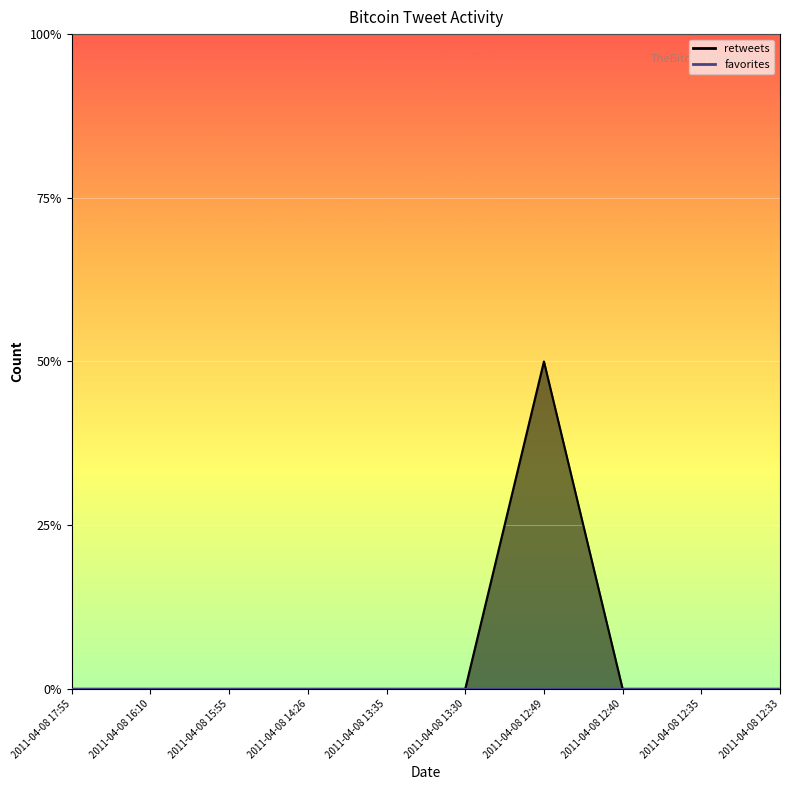

What position from the right is 2011-04-08 14:26?

7